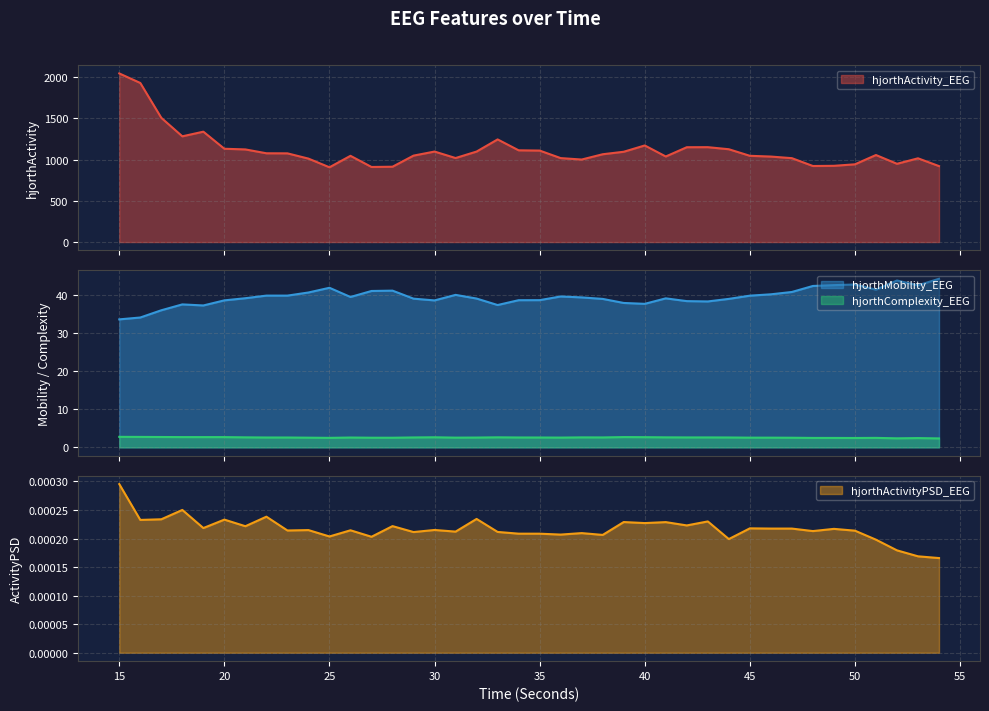

At which label does hjorthMobility_EEG first exceed 39?

21